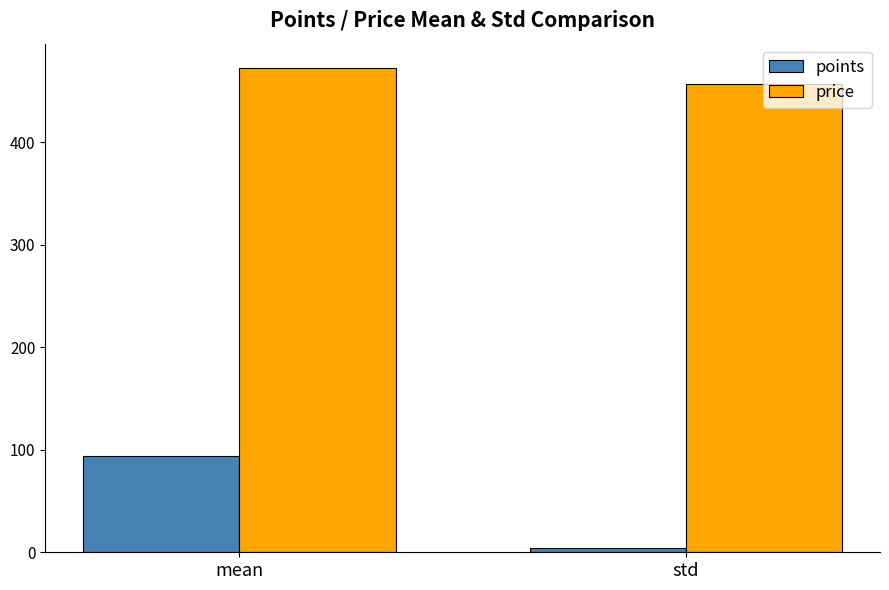

What is the difference between the highest and lowest values at mean?

378.1